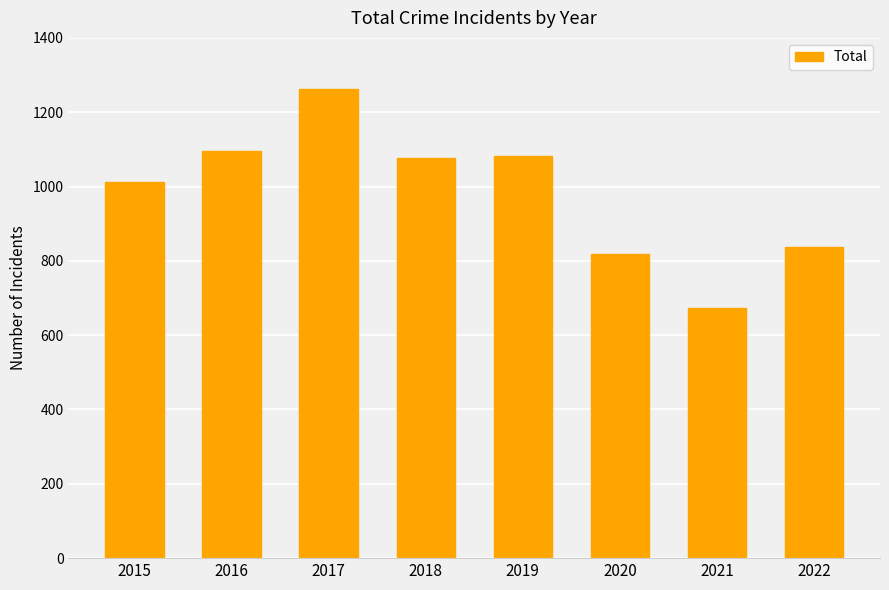

True or false: the data shows 1771 at 2015.

False